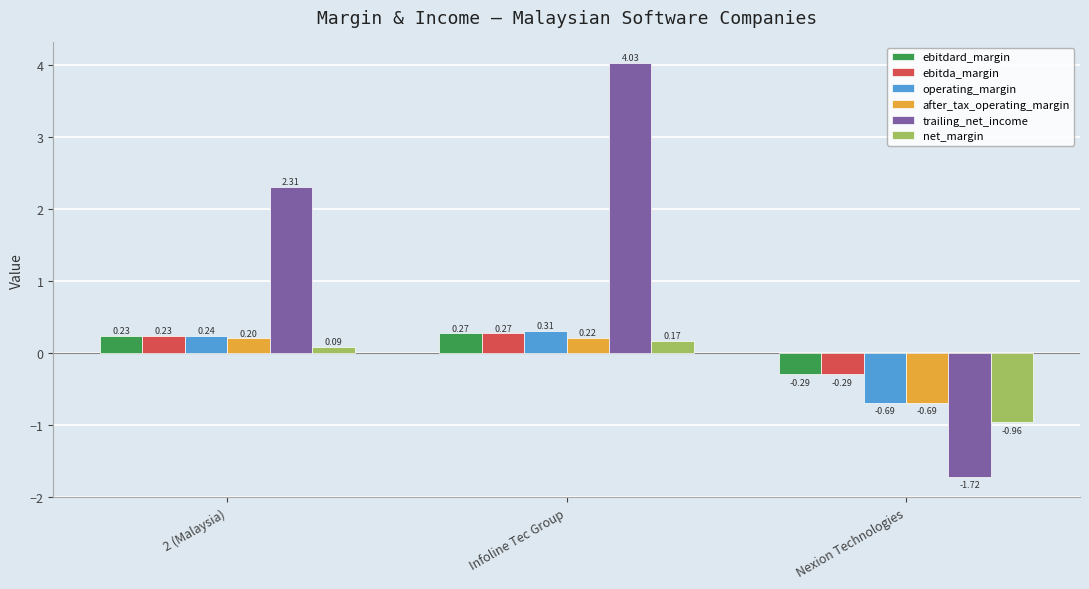

List the labels in order of net_margin value, smallest first.

Nexion Technologies, 2 (Malaysia), Infoline Tec Group